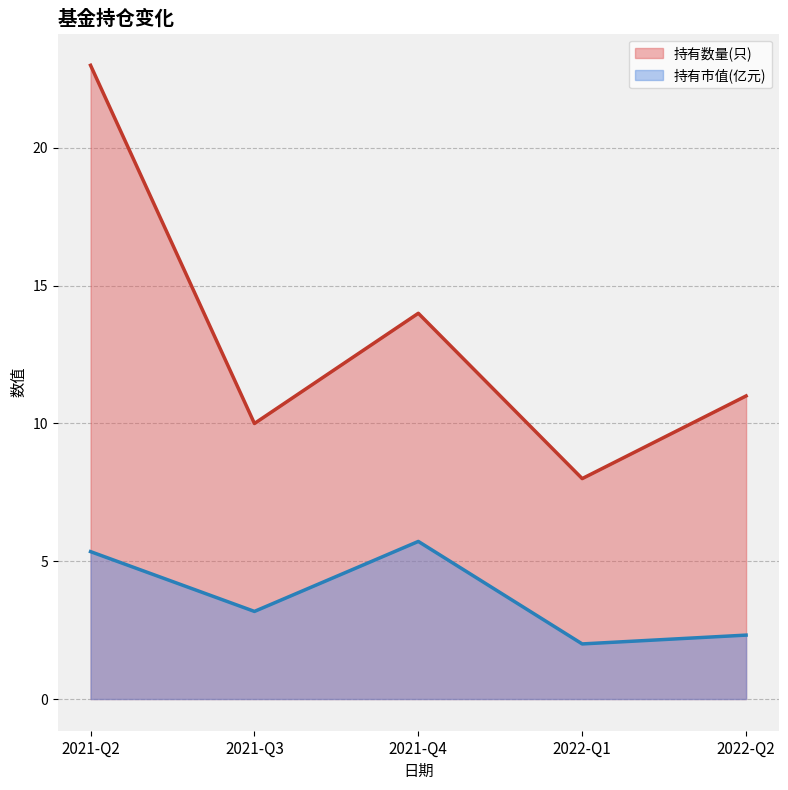

Read the 持有数量(只) value at 2022-Q1.

8.0